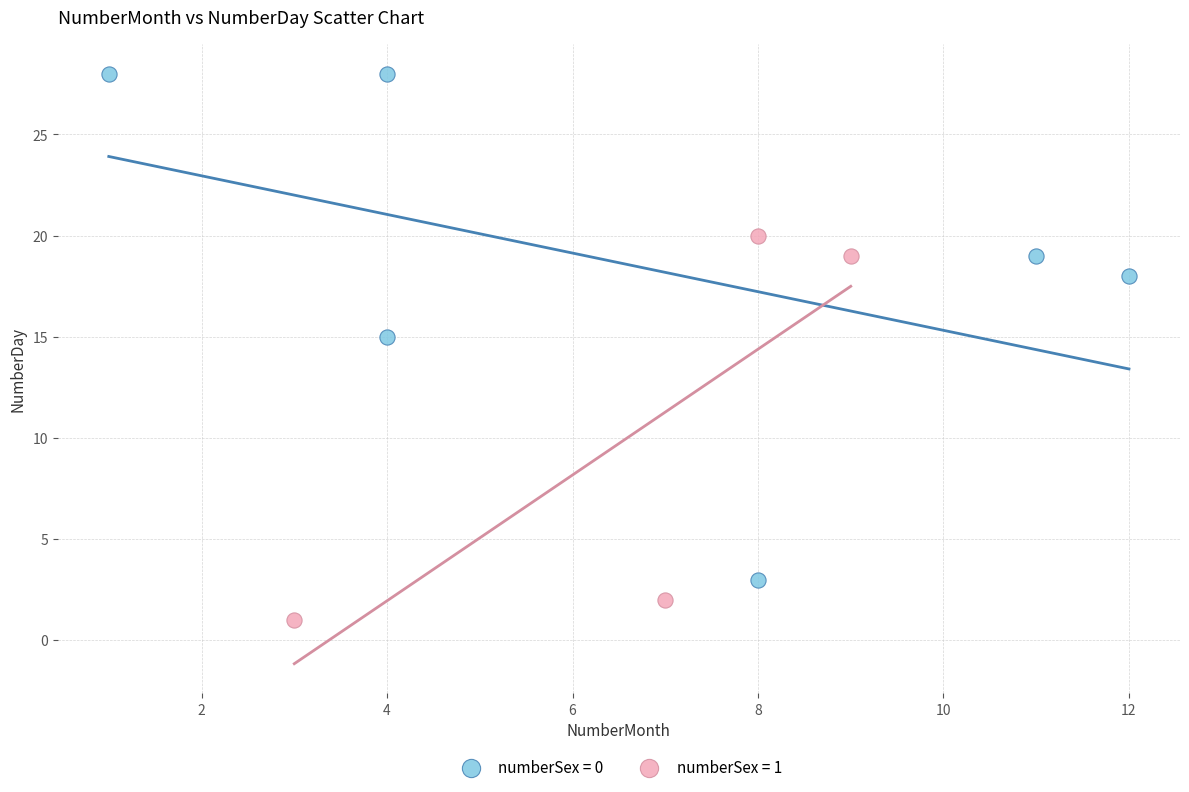

What are all the series names shown in the legend?

numberSex = 0, numberSex = 1